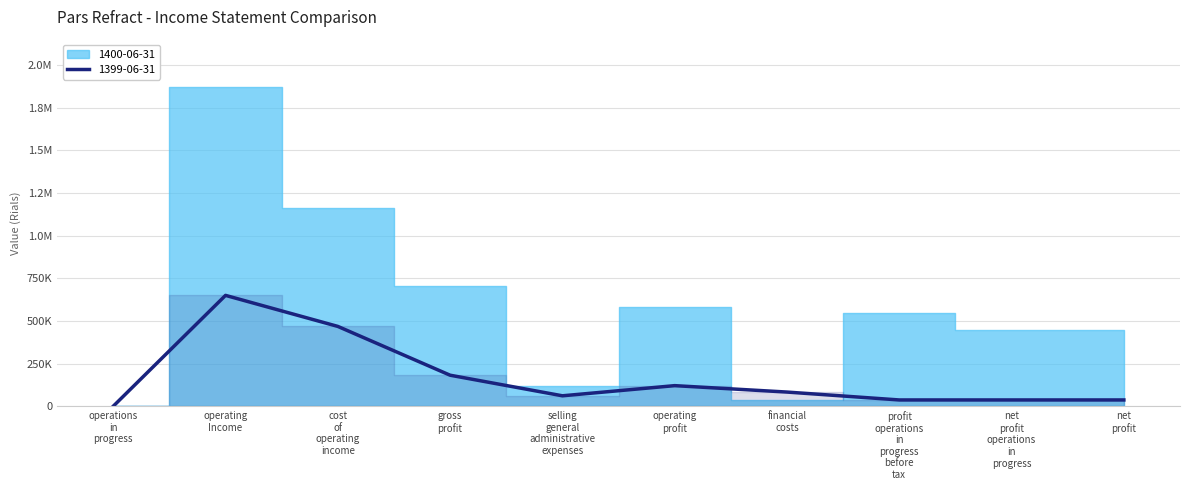

How many points are higher than both their immediate neighbors (excluding endpoints)?

2